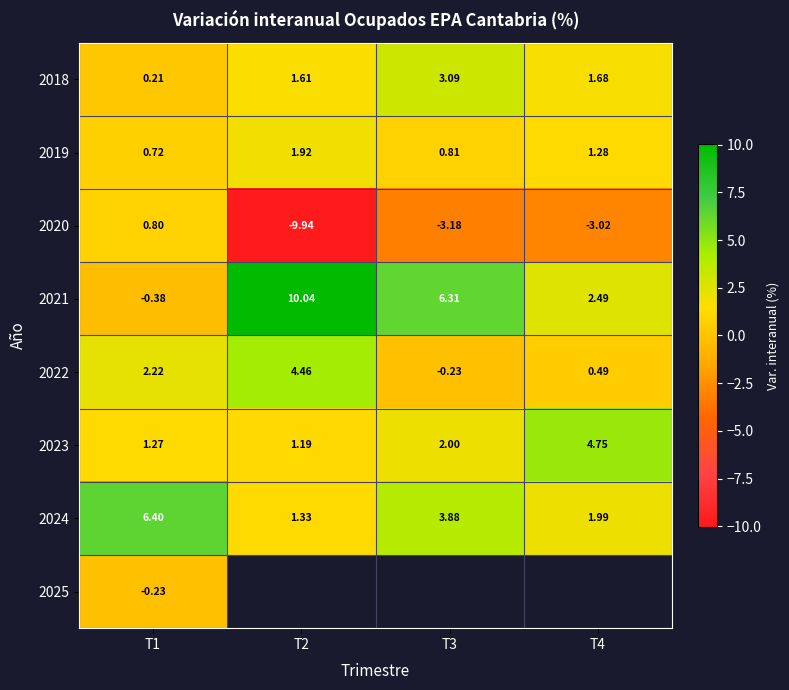

Is the value of 2018 at T3 greater than the value of 2021 at T3?

No